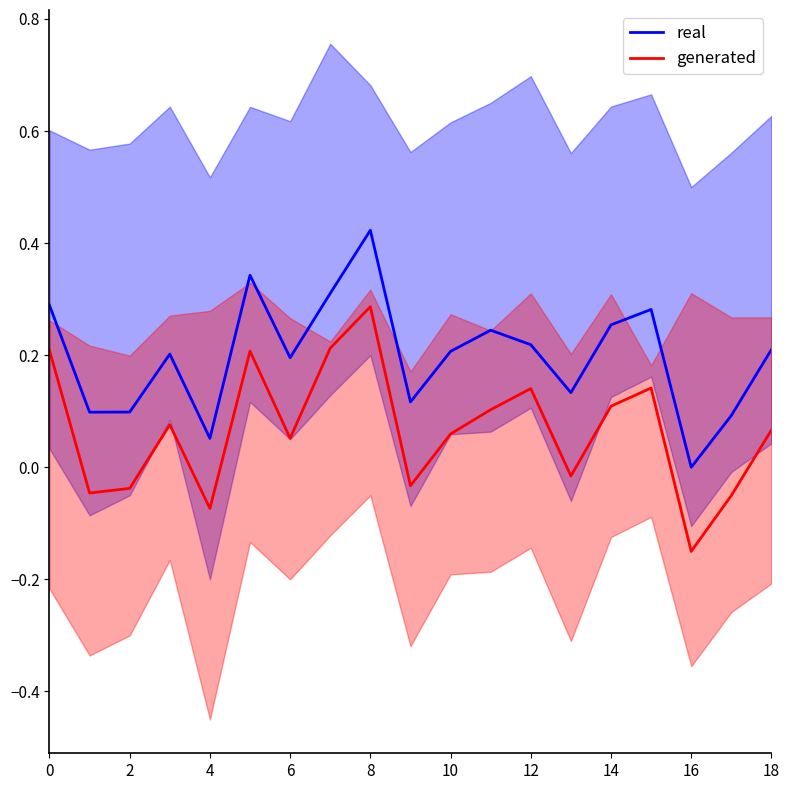

True or false: real has a value of 0.1 at 12.

False